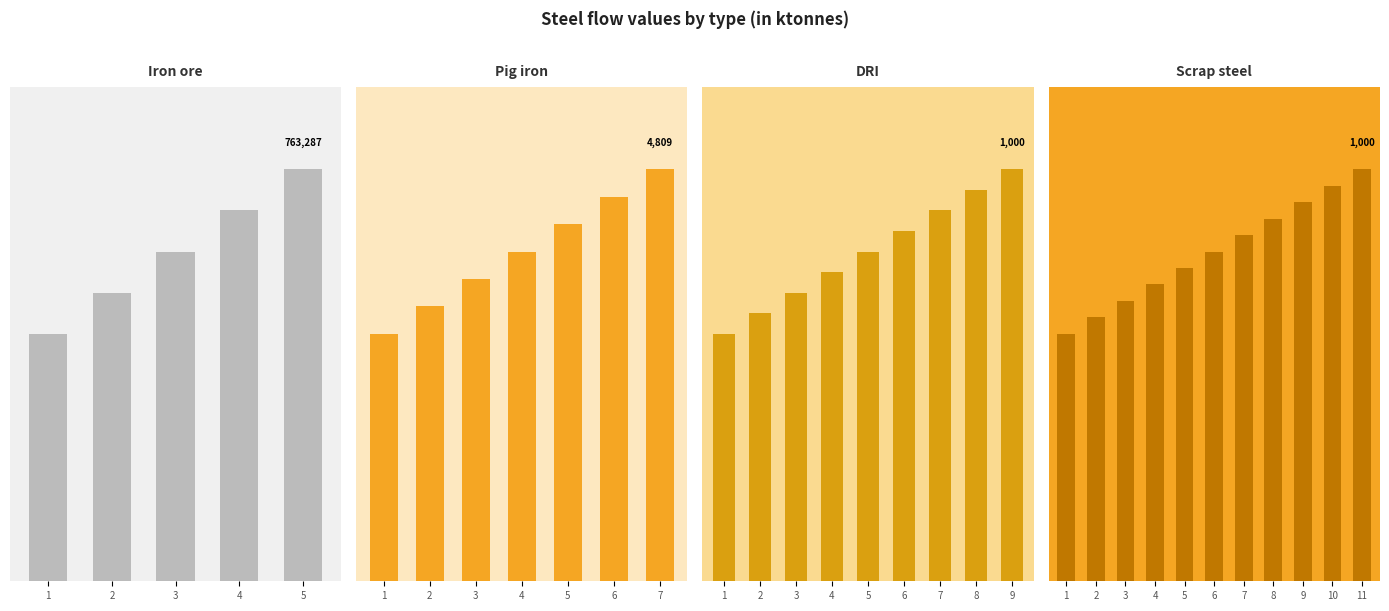

How many values exceed 800?

5